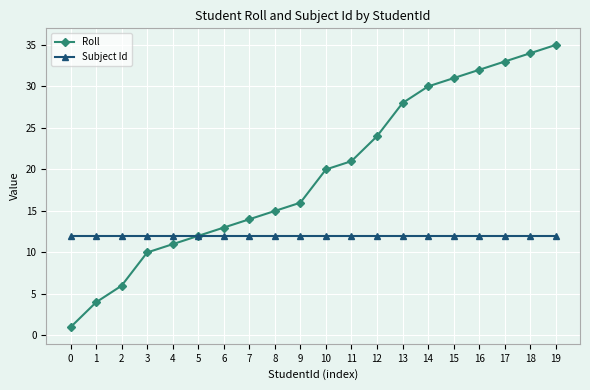

What is the value of the Roll point at the 17th from the left?

32